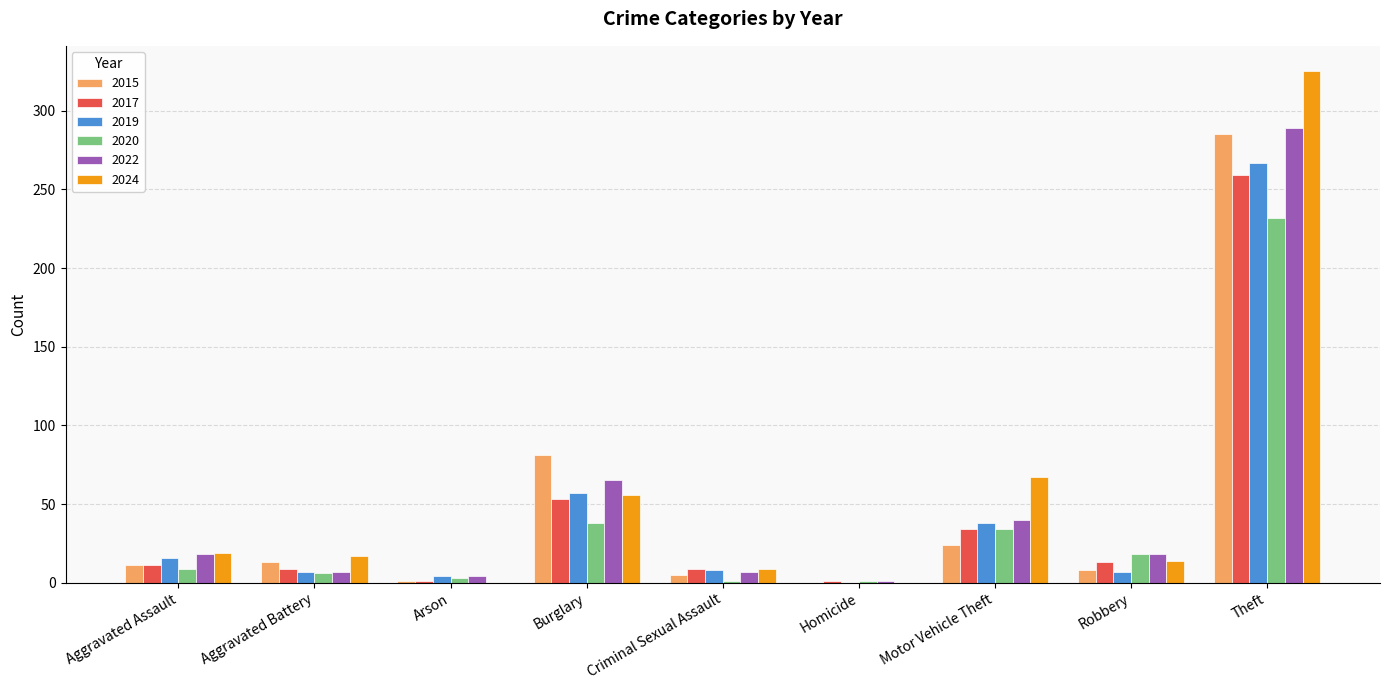

Is the value of 2020 at Motor Vehicle Theft greater than the value of 2024 at Robbery?

Yes